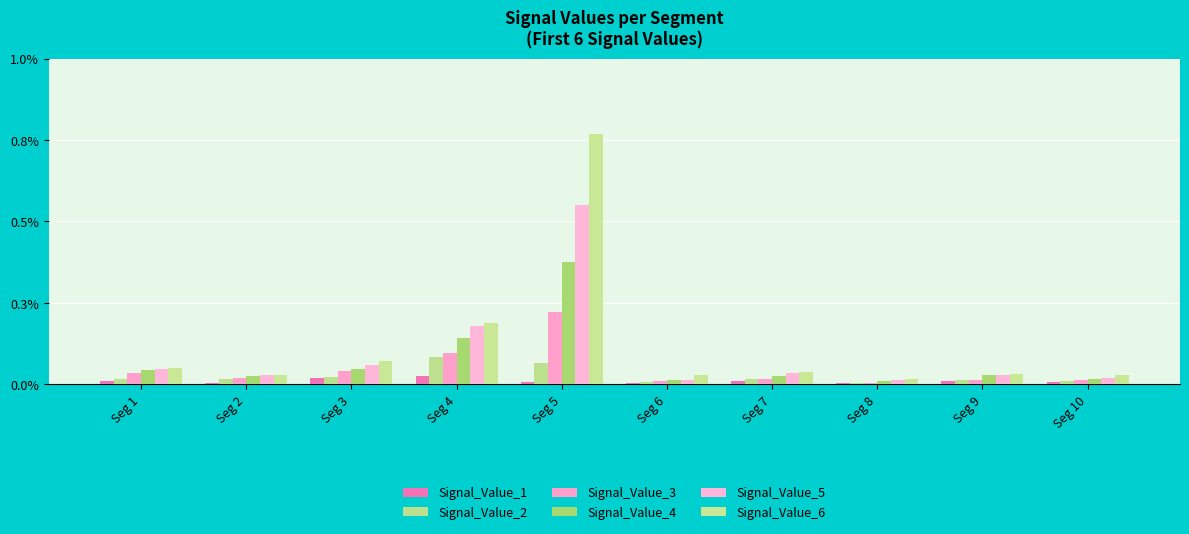

Between Seg 3 and Seg 7, which series saw the biggest shift?

Signal_Value_6